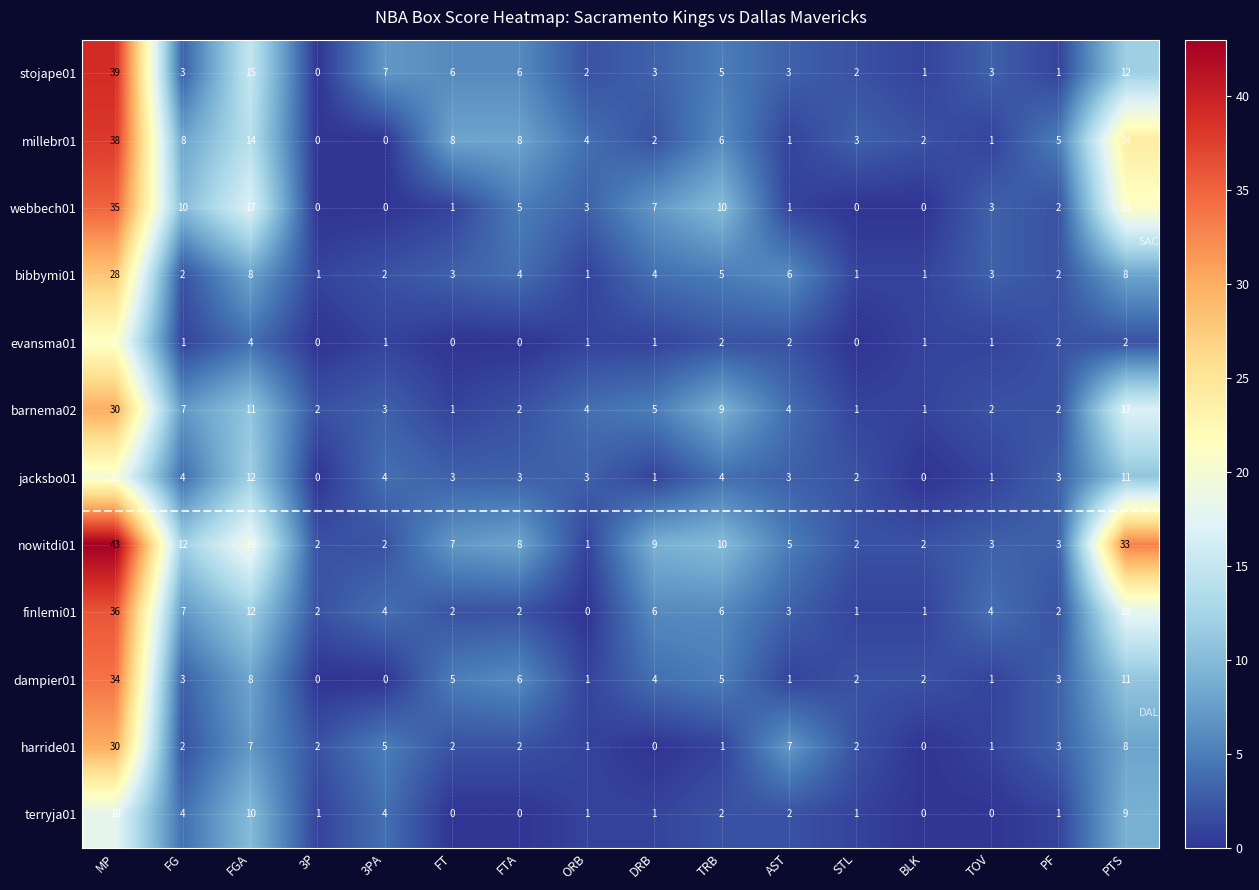

At which category is the sum across all series the highest?

MP